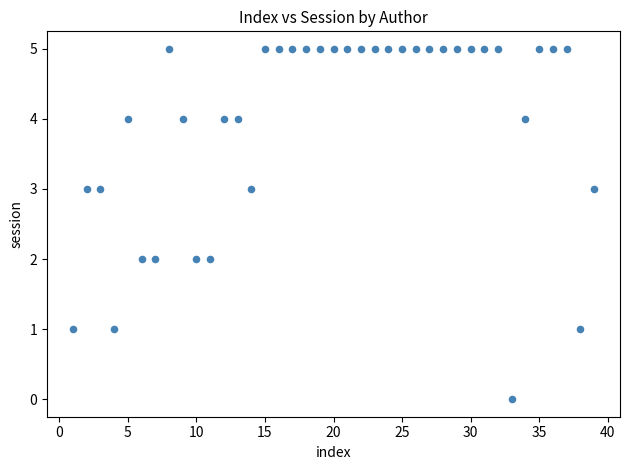

What is the range of X values (max minus min)?

38